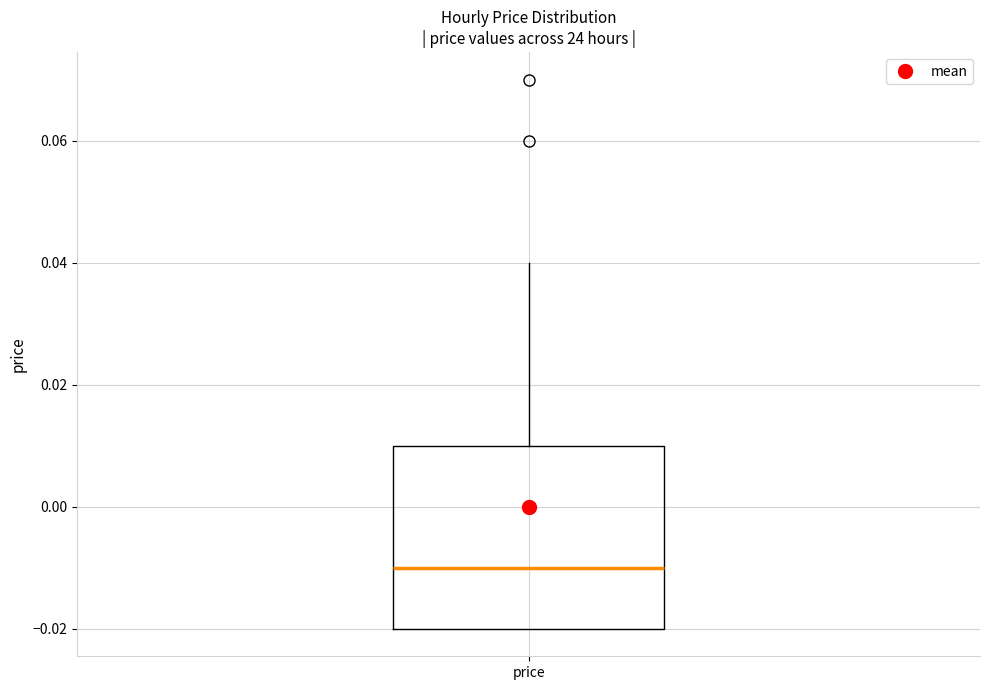

Where does the upper whisker of the box for price end on the y-axis? The values are not printed on the chart, so give them approximately, as read against the axis.

0.04